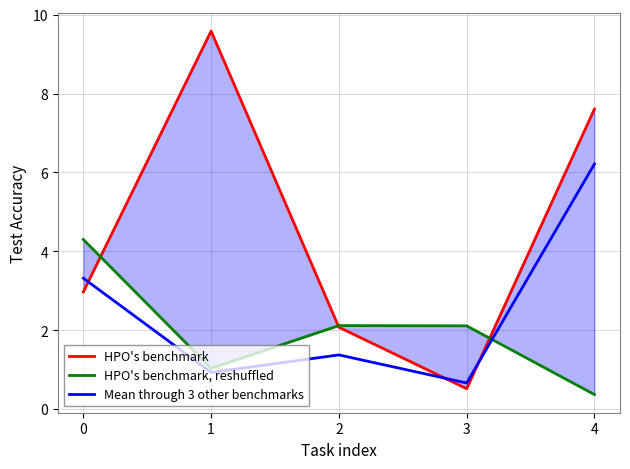

Reading left to right, transcribe all the data shown in this chart.

HPO's benchmark: 3.0	9.6	2.1	0.5	7.6
HPO's benchmark, reshuffled: 4.3	1.0	2.1	2.1	0.4
Mean through 3 other benchmarks: 3.3	0.9	1.4	0.7	6.2